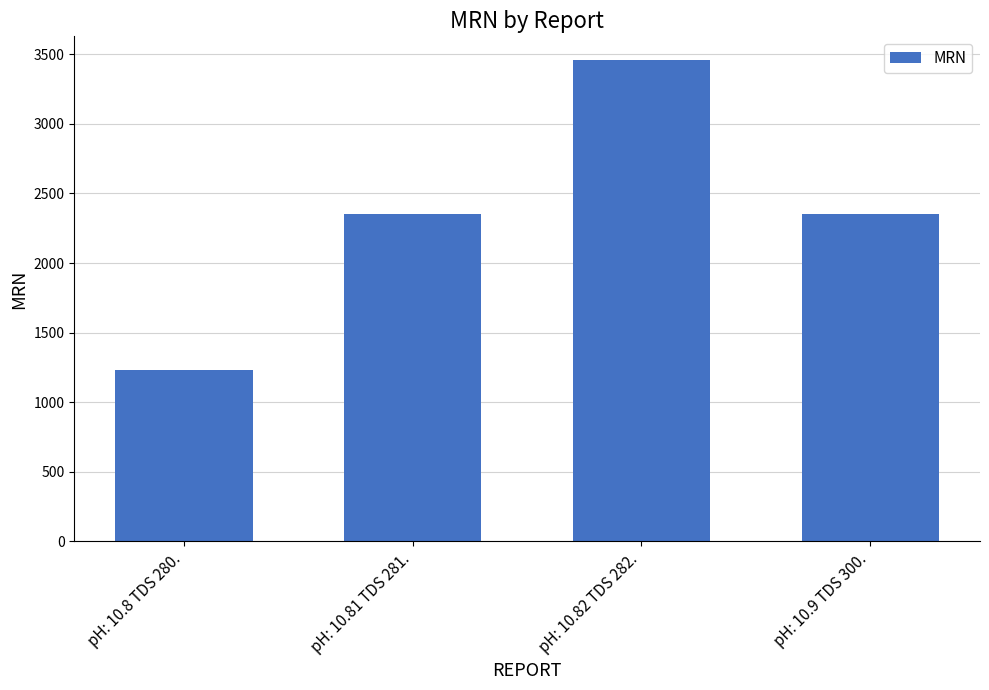

Does the chart contain stacked bars?

No